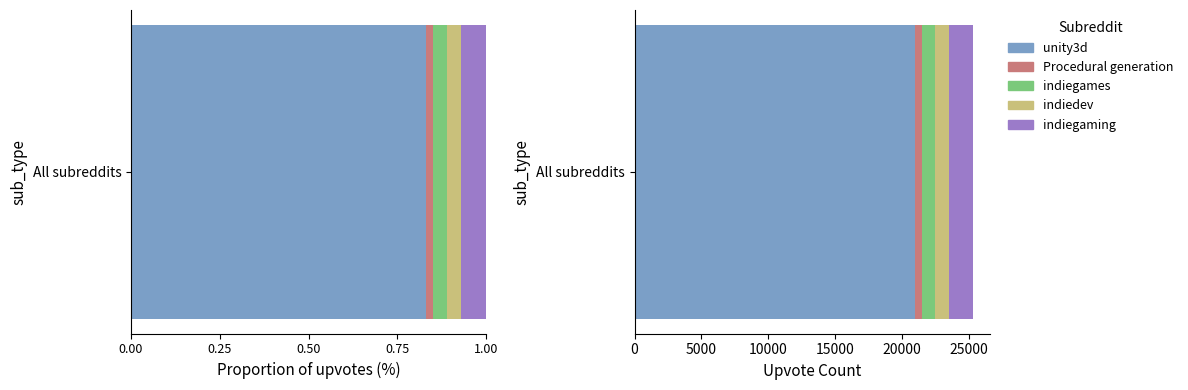

Where is the data nearest to the value 10750?

indiegaming